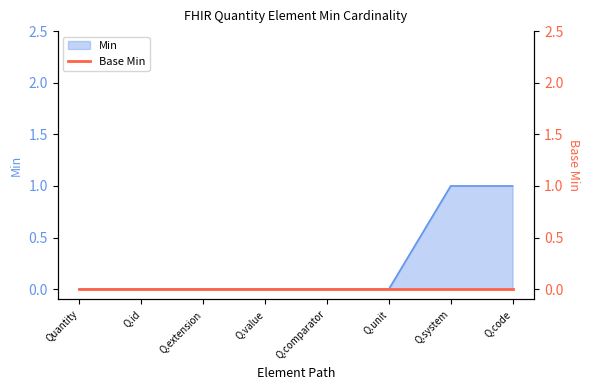

Is it true that Min equals 0 at Q.id?

True